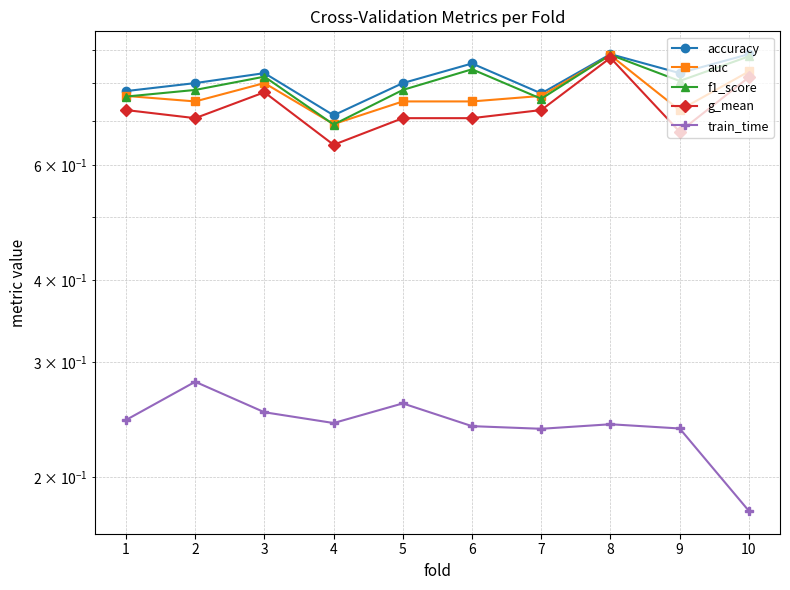

What are all the series names shown in the legend?

accuracy, auc, f1_score, g_mean, train_time